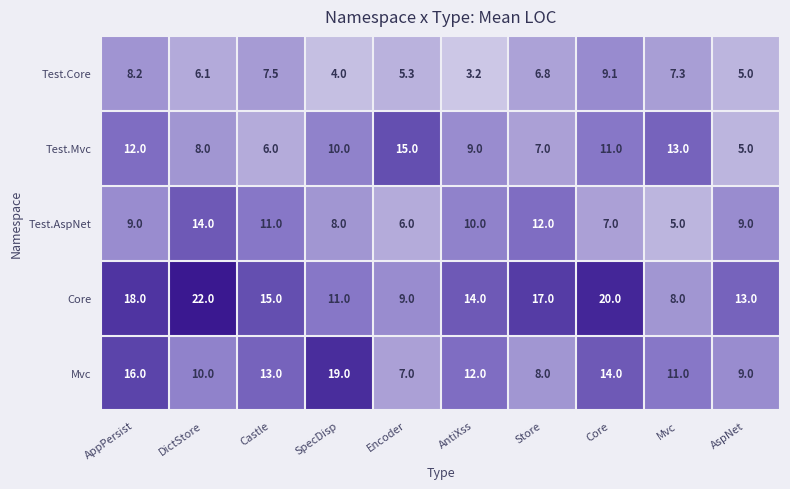

Is it true that Test.AspNet equals 3.9 at Core?

False